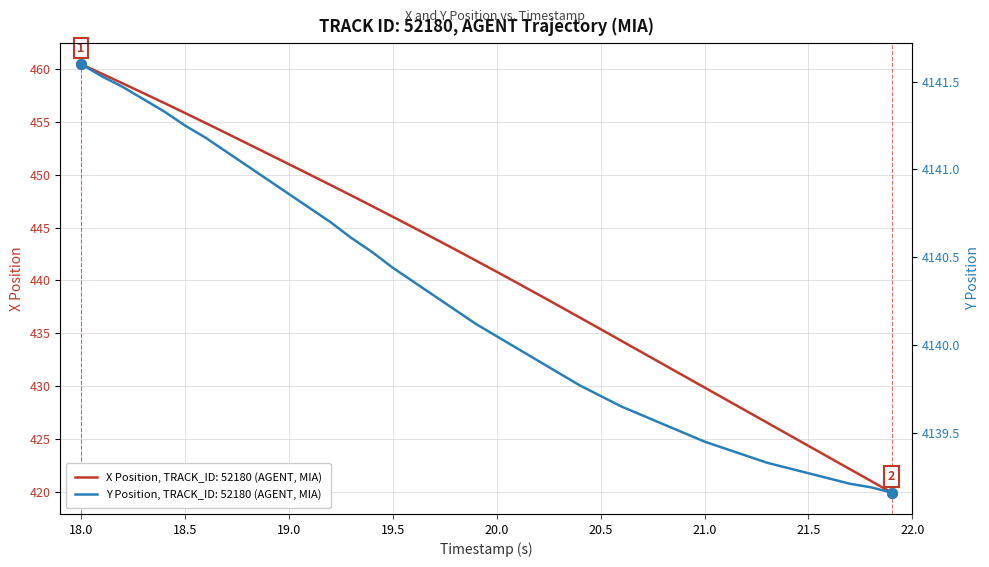

What is the average value of the X Position series?

440.9